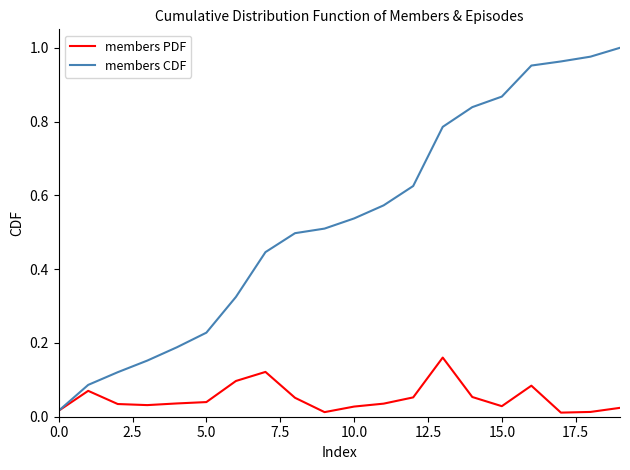

Rank the series by their average value, from lowest to highest.

members PDF, members CDF